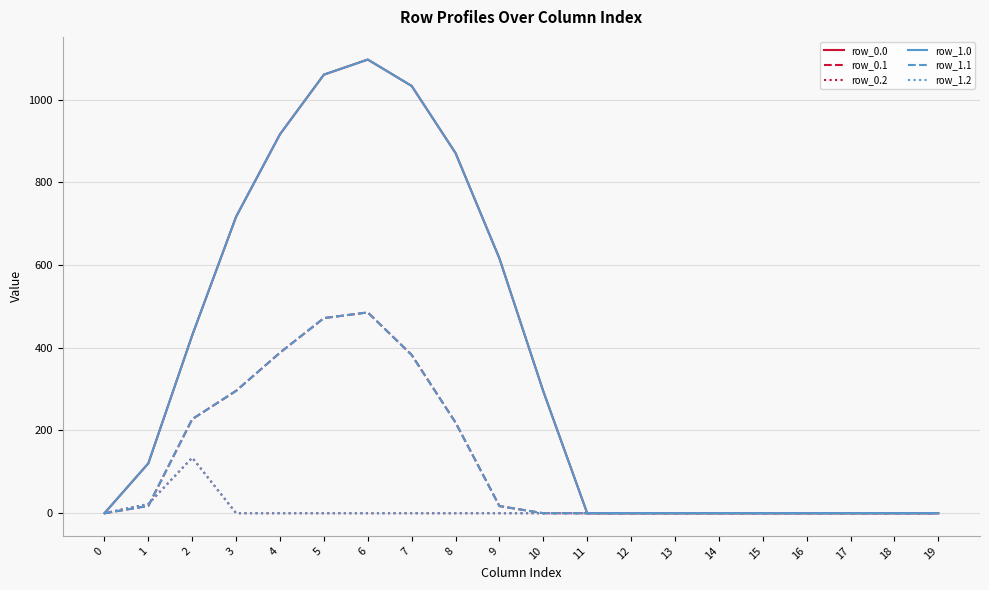

At which category is the sum across all series the highest?

6